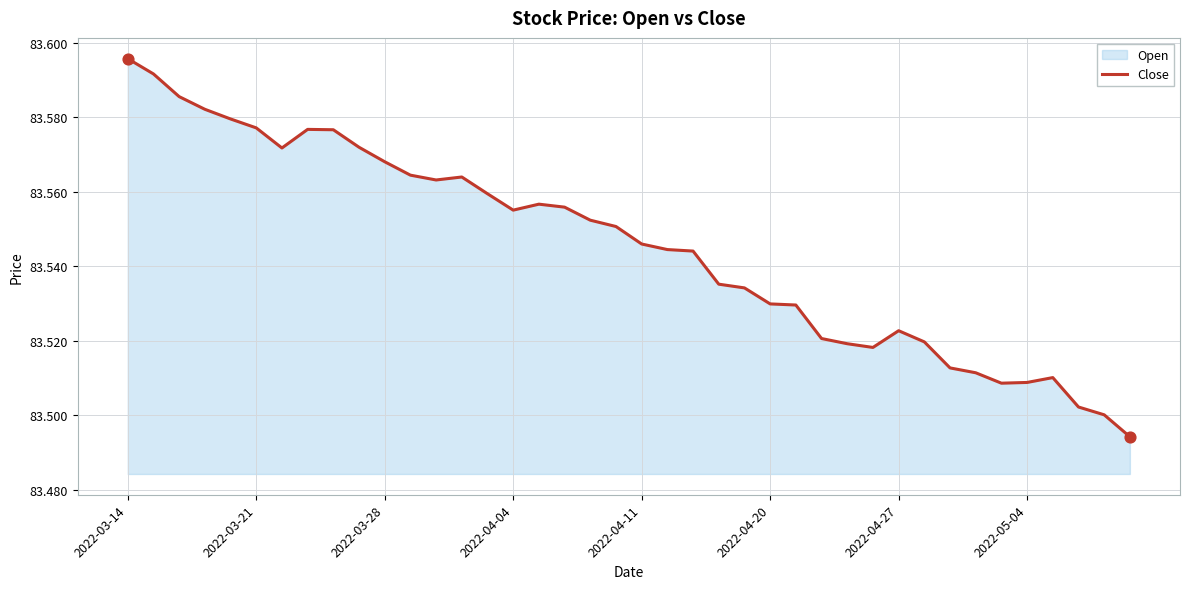

The chart shows a value of 142.2 at 2022-04-20. True or false?

False